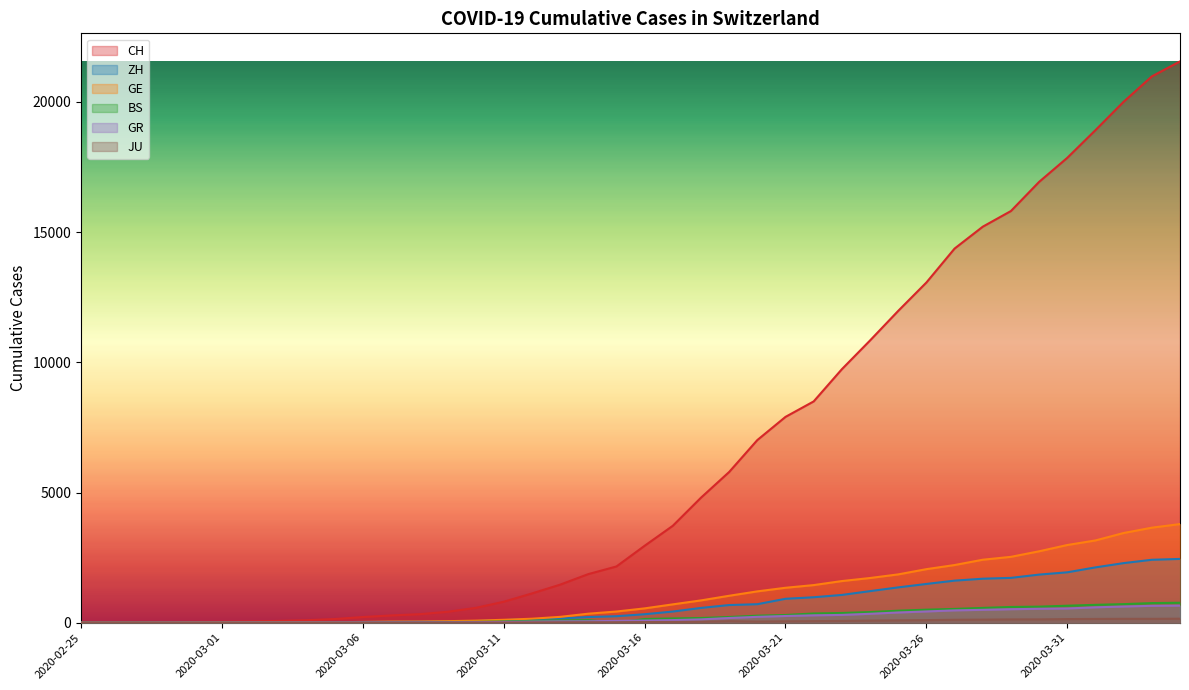

What is the difference between the second highest and second lowest values in the JU series?

149